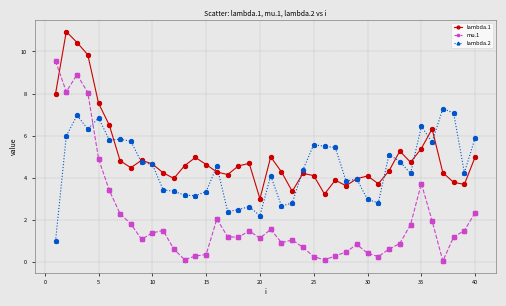

Which series has the largest total across all categories?

lambda.1